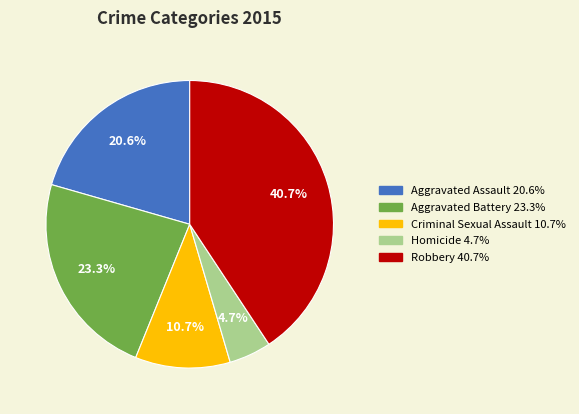

How many slices are in this pie chart?

5